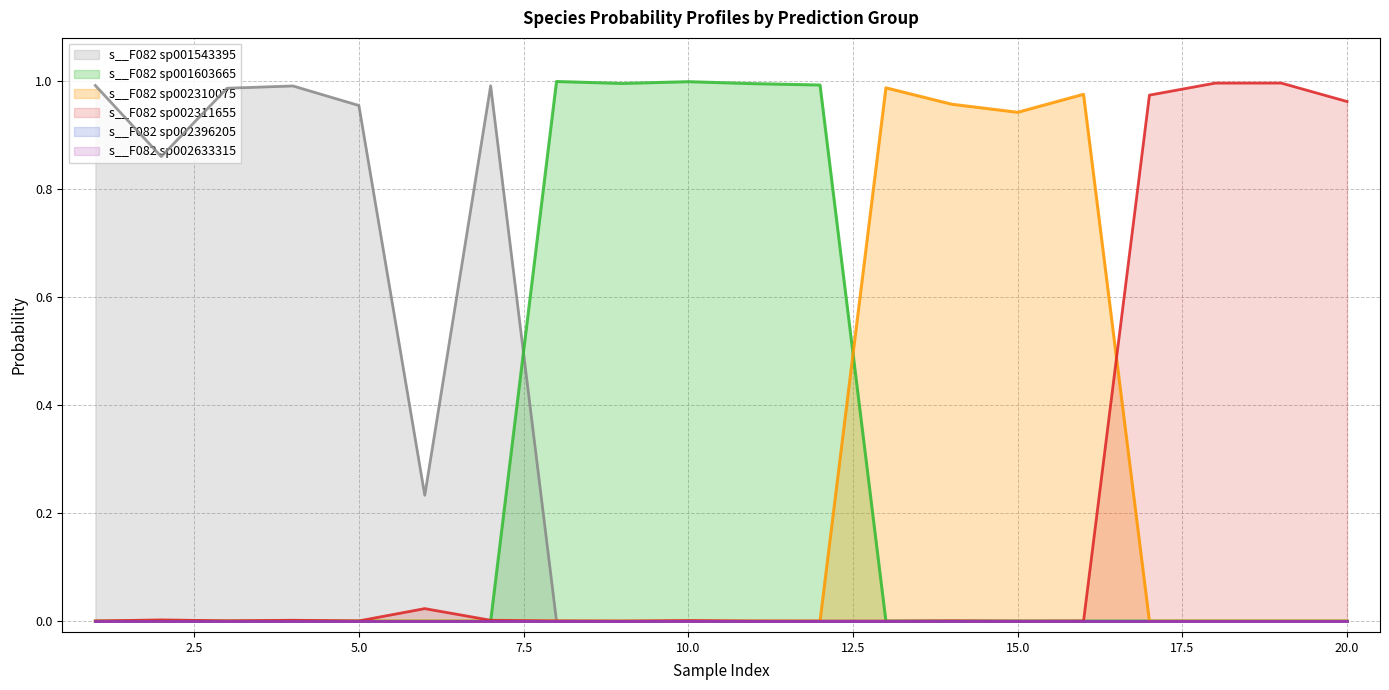

At which category is the sum across all series the highest?

10